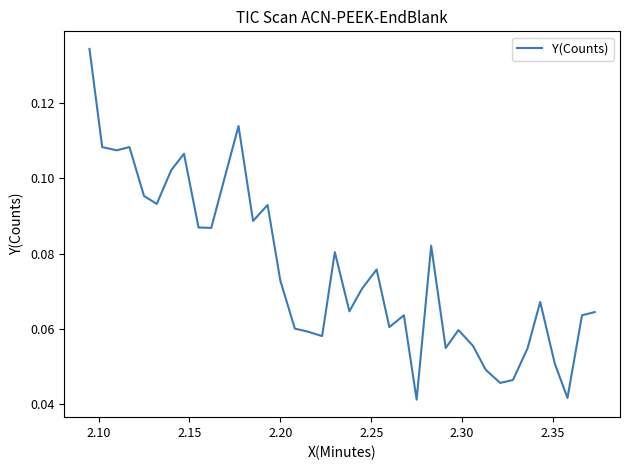

True or false: there are more than 0 points higher than both neighbors.

True